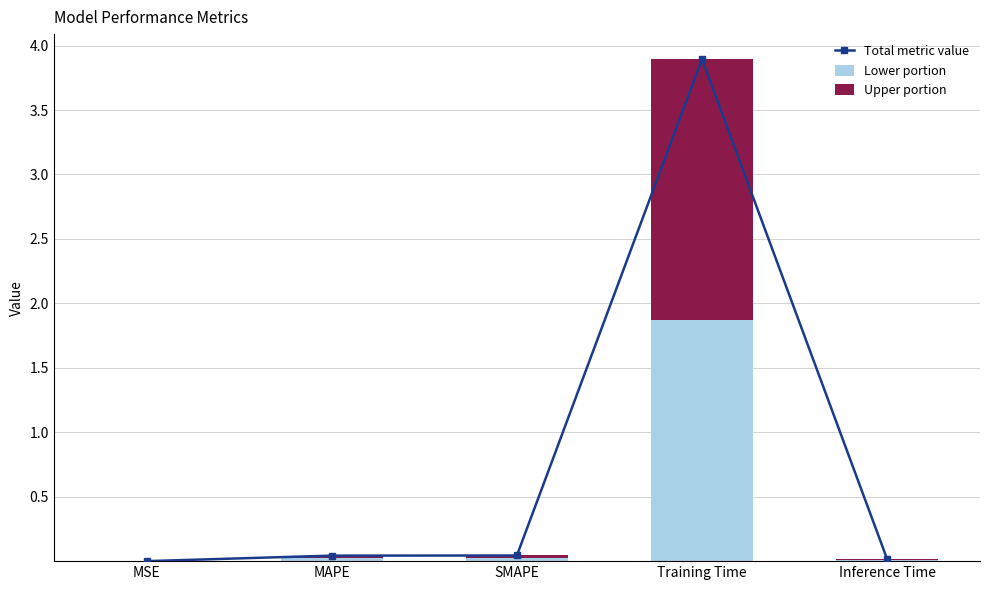

List the series in order of their peak value, highest first.

Total metric value, Upper portion, Lower portion